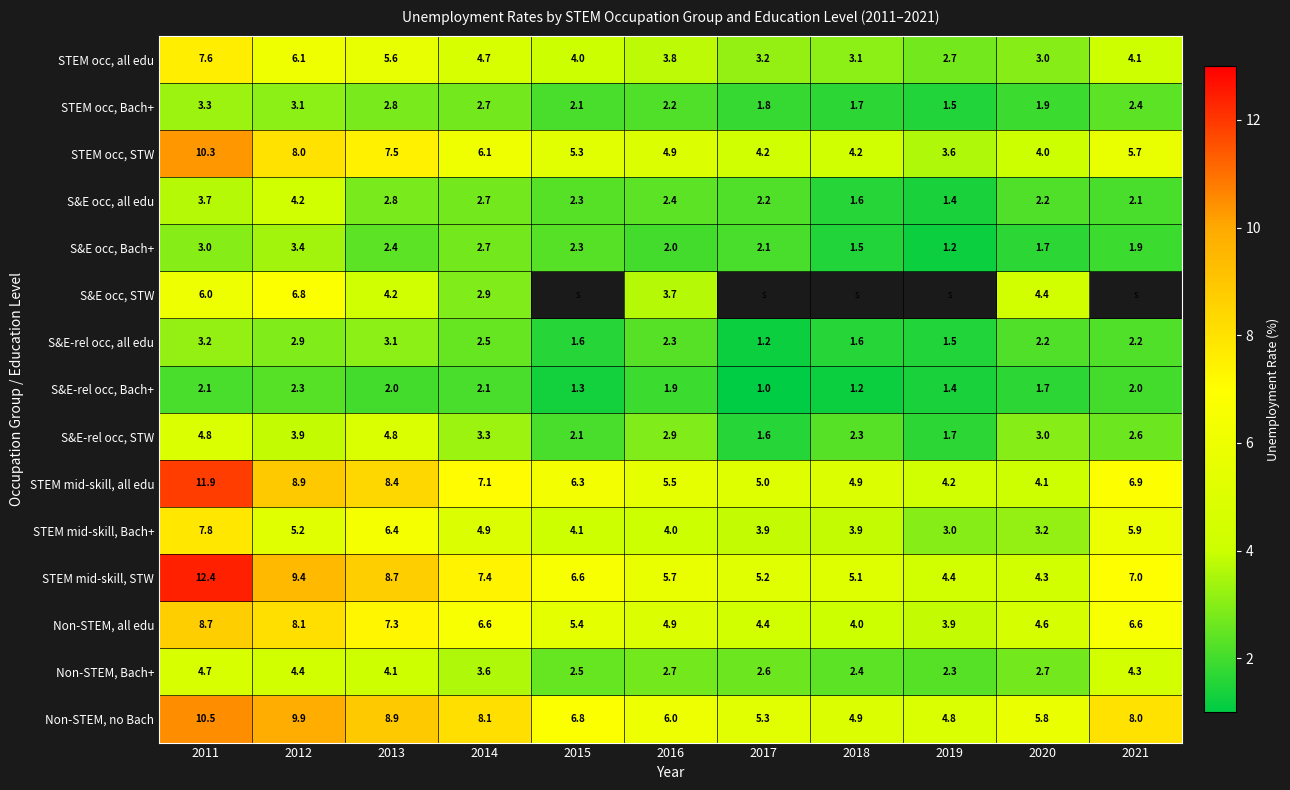

The value of Non-STEM, no Bach at 2019 is 6.9. True or false?

False